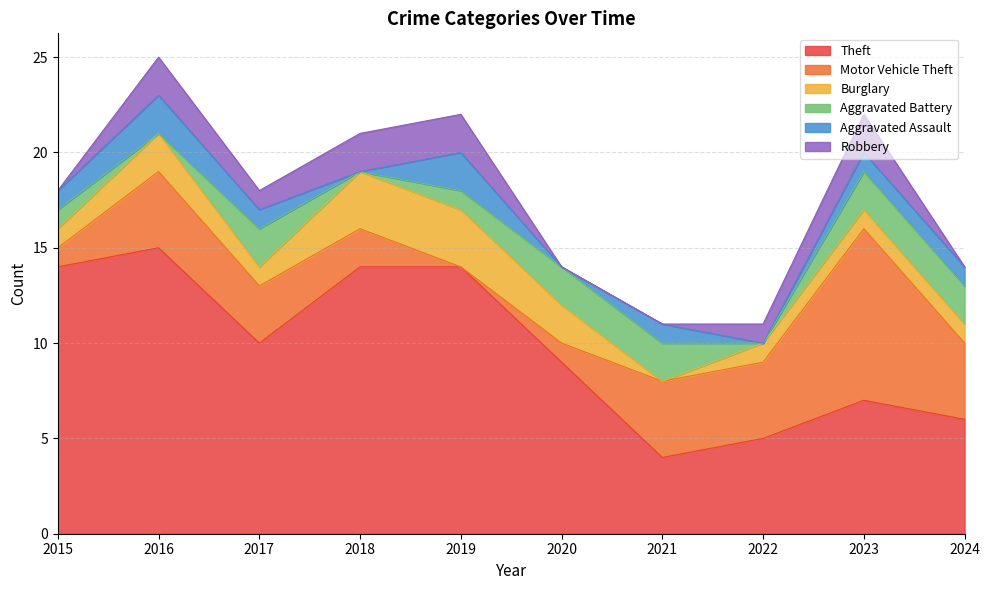

Where do Motor Vehicle Theft and Burglary first cross each other?

2017 and 2018